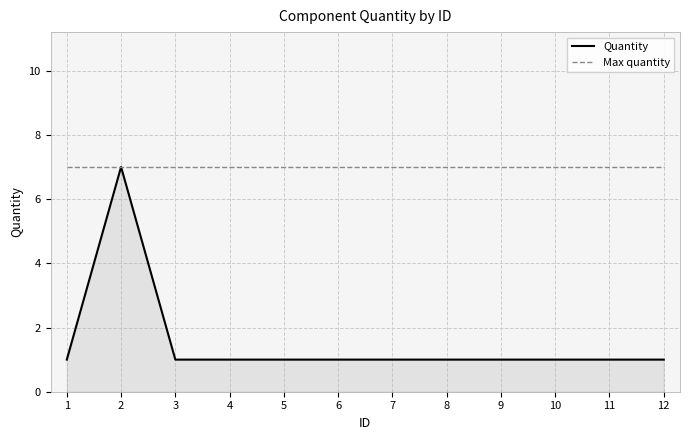

What is the value of the Quantity point at the 8th from the left?

1